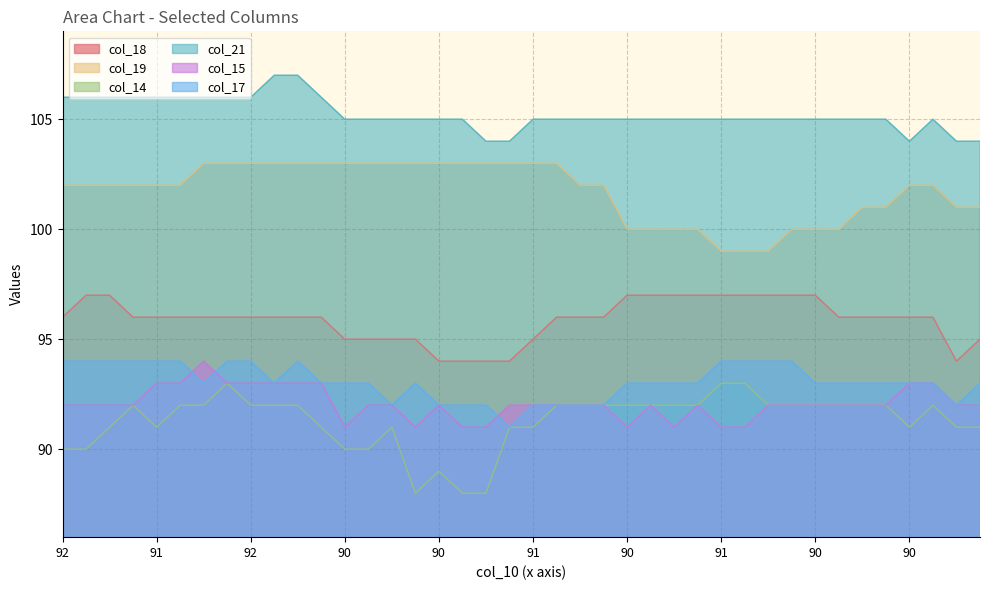

True or false: col_17 and col_14 cross at least once.

False